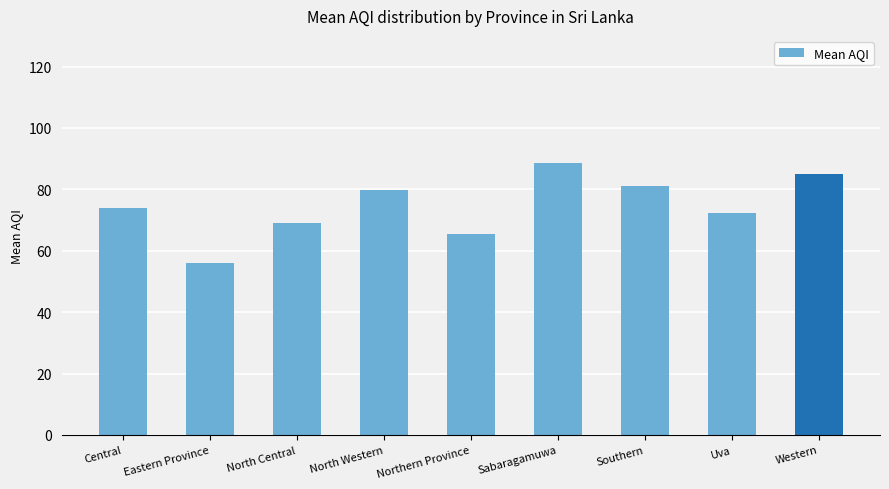

What is the ratio of the value at Central to the value at North Central?

1.1